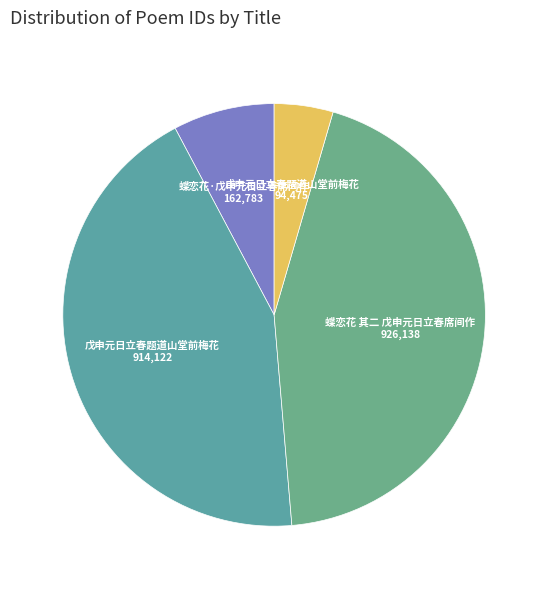

How many slices are in this pie chart?

4